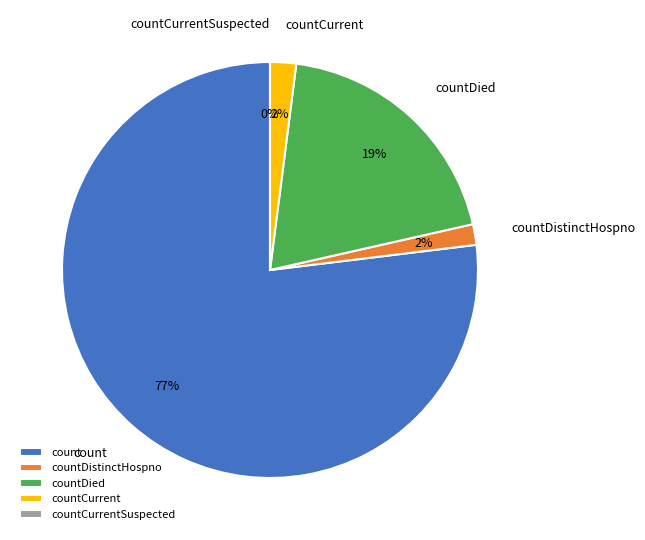

What portion of the pie excludes count?

23.1%